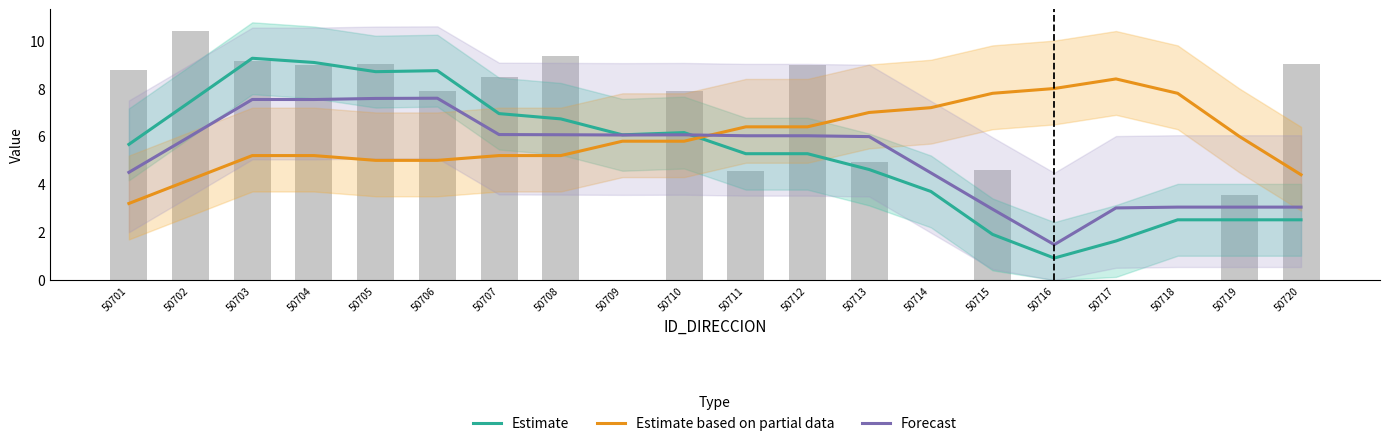

What are all the series names shown in the legend?

Estimate, Estimate based on partial data, Forecast